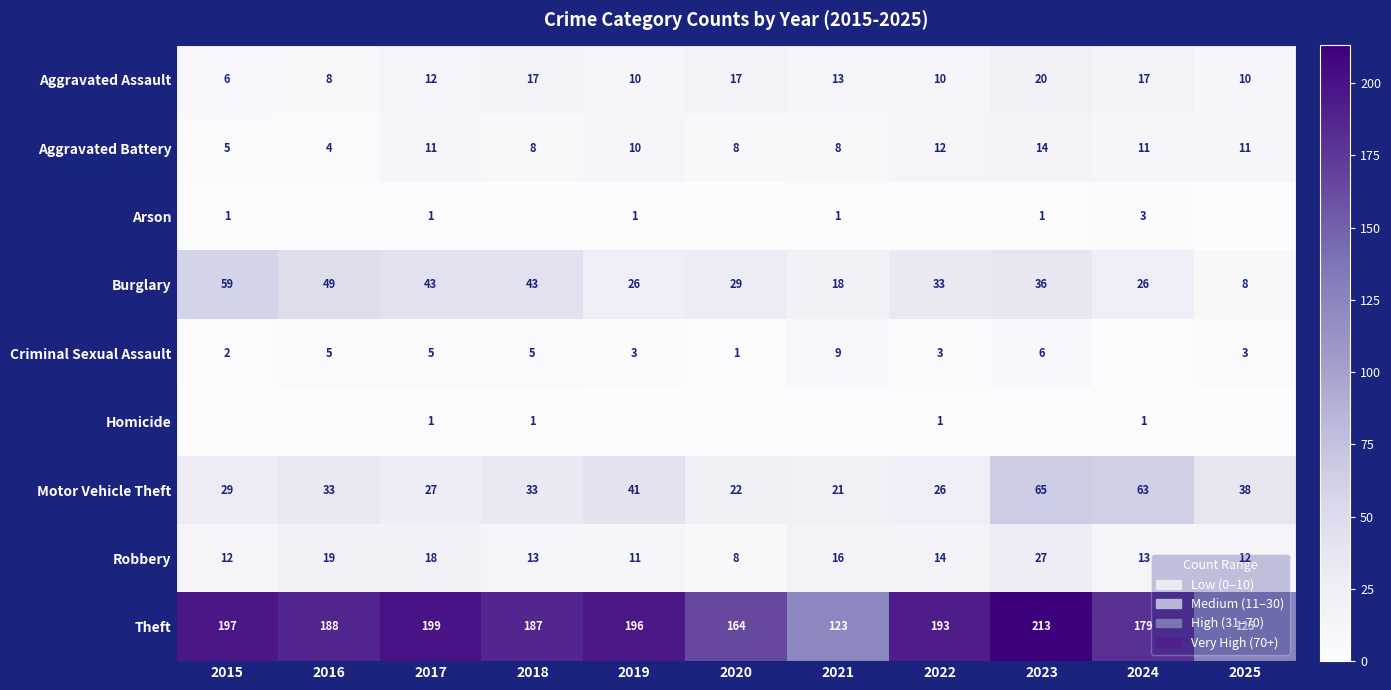

Is it true that Aggravated Battery equals 11 at 2017?

True